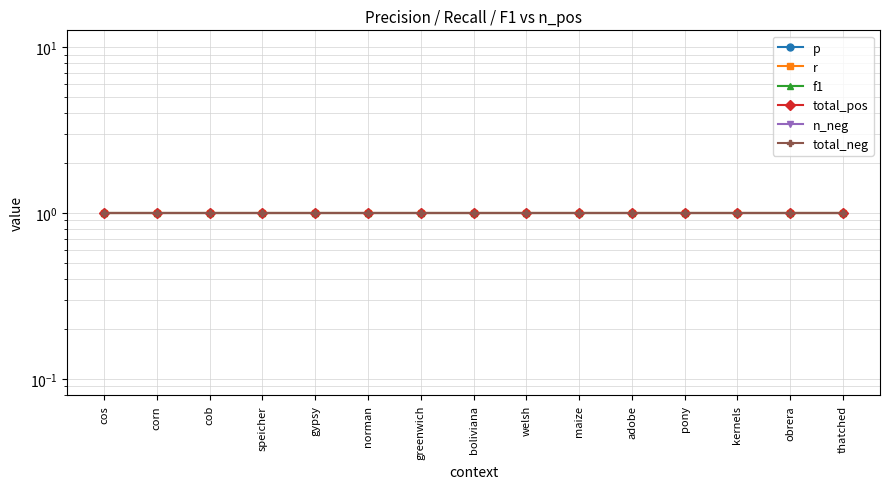

At which label does p reach its peak?

cos